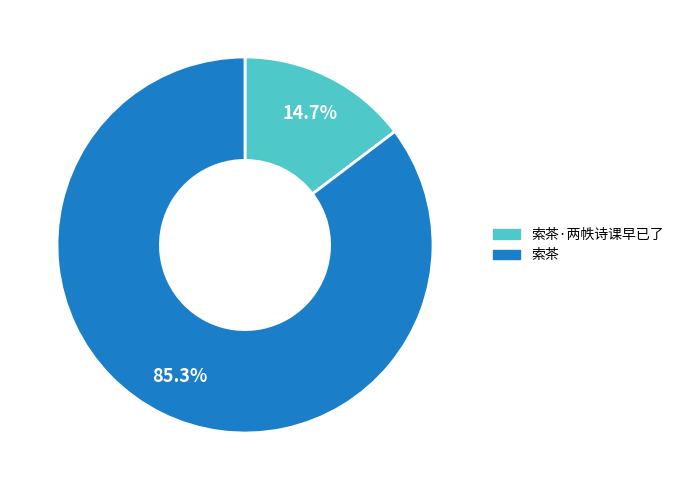

Does any single category account for the majority?

Yes